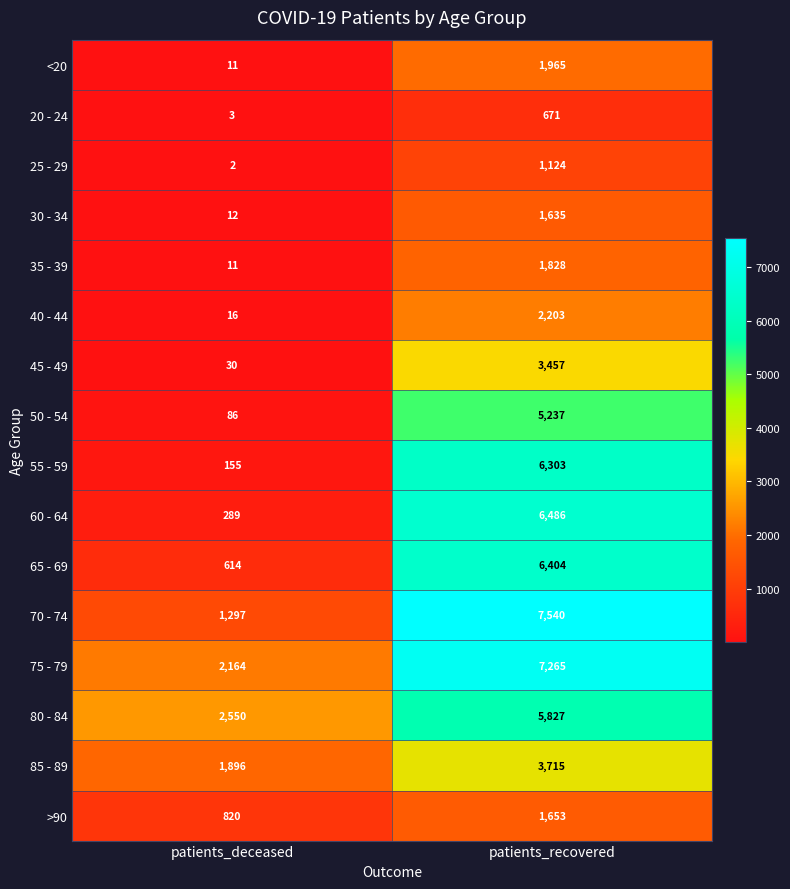

Between patients_deceased and patients_recovered, which series saw the biggest shift?

70 - 74